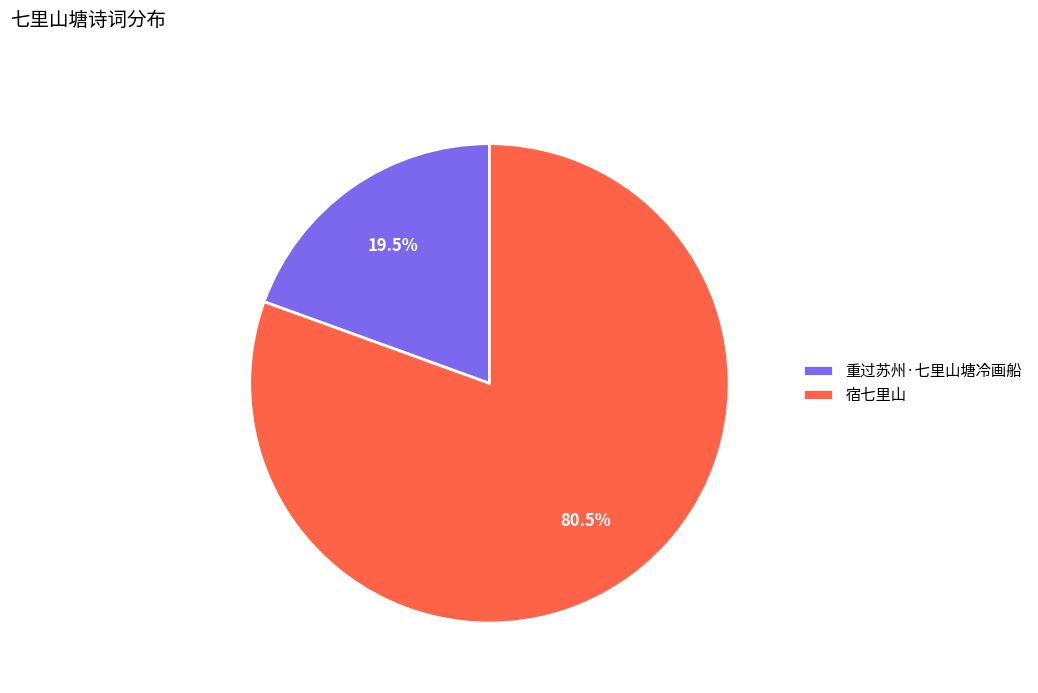

Which category has the biggest portion of the pie?

宿七里山